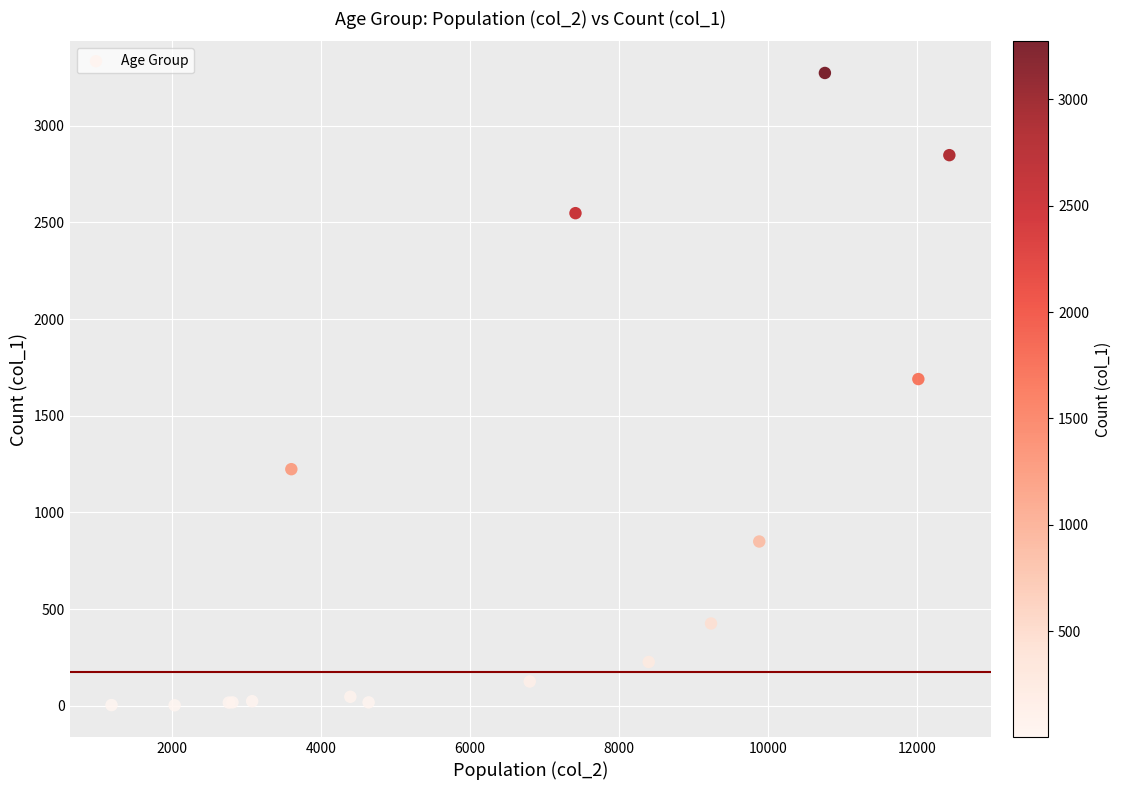

What Y value in the scatter plot is closest to 1638?

1690